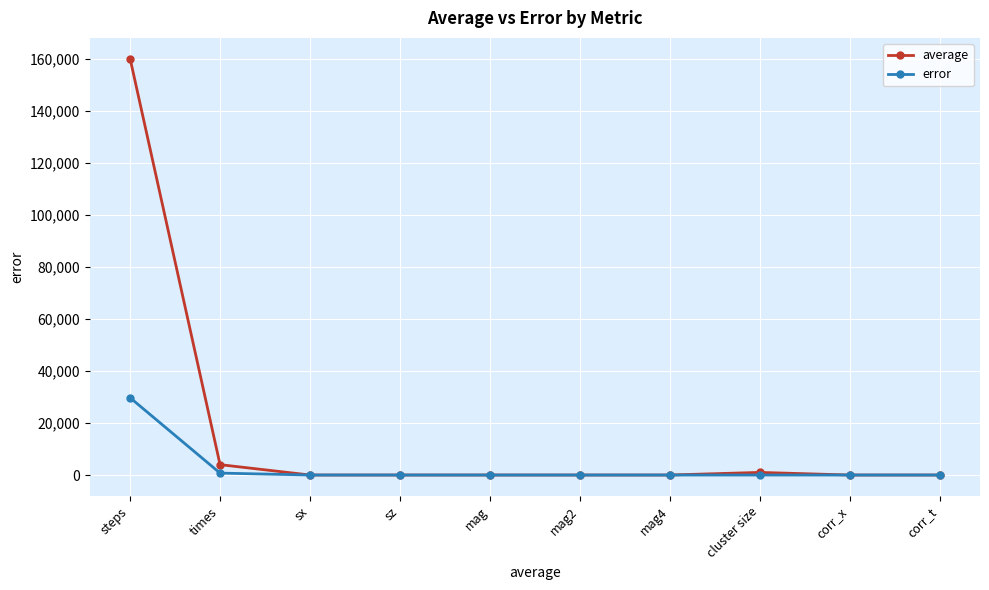

Which series has the largest range (max minus min)?

average